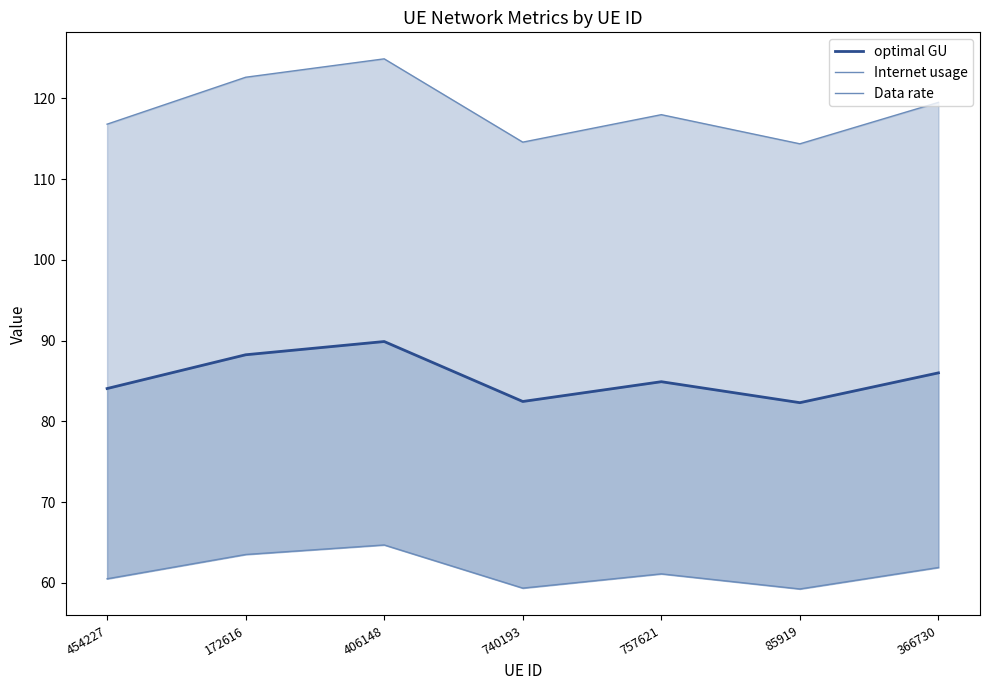

What is the approximate value of Internet usage at 366730?

119.5